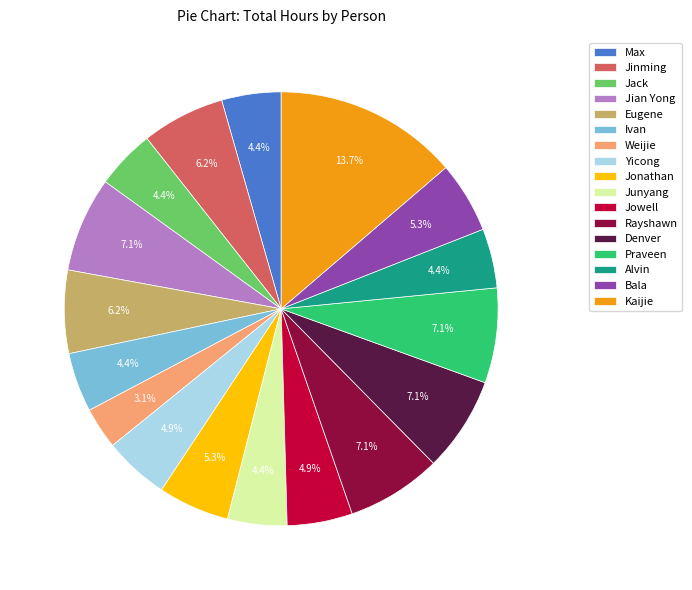

To the nearest percent, what percentage of the pie is Jack?

4%